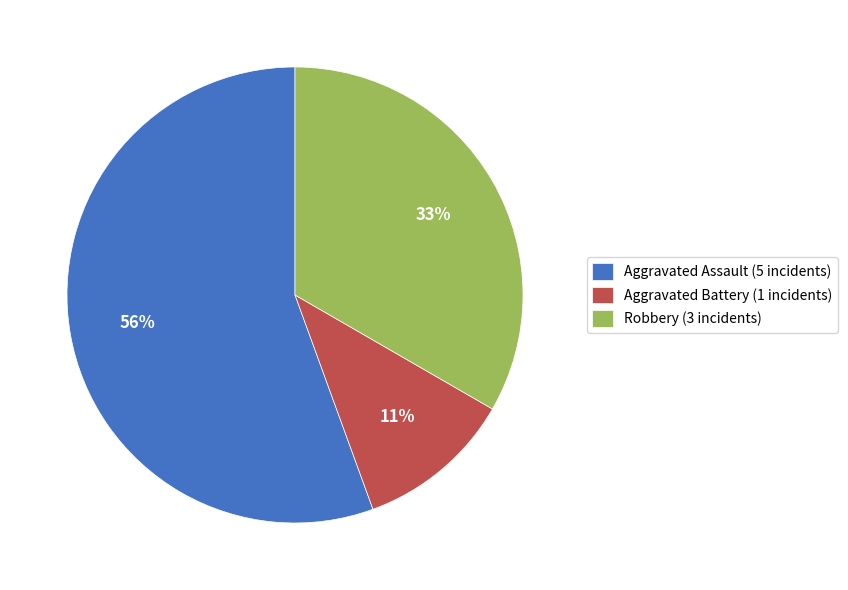

Approximately how many times larger is the value at Aggravated Assault (5 incidents) compared to Robbery (3 incidents)?

1.7